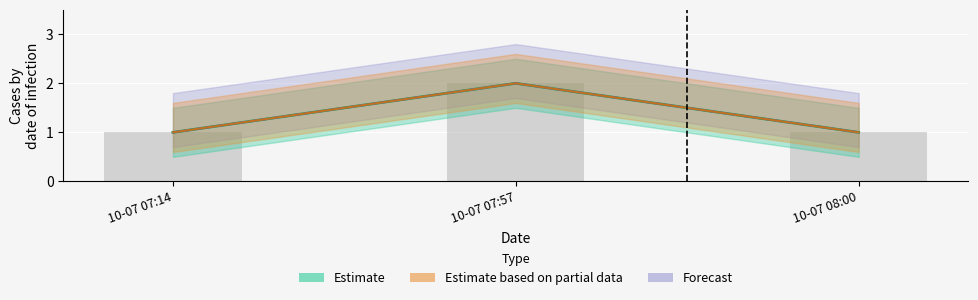

At which category does the chart reach its minimum across all series?

10-07 07:14